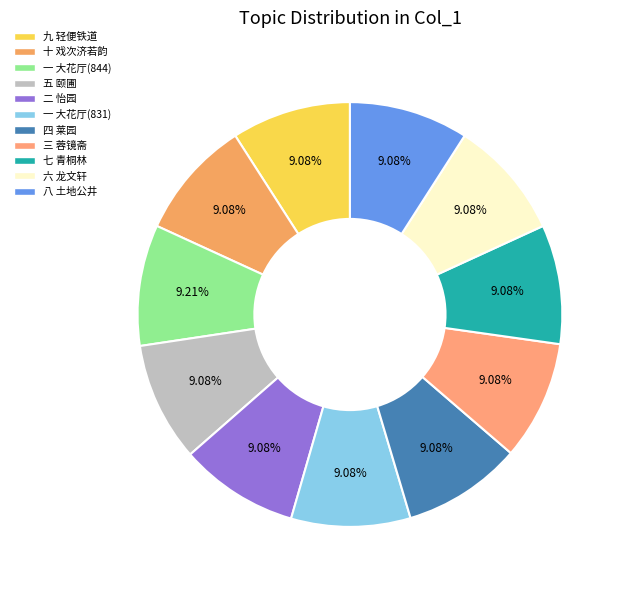

How many segments does this pie chart have?

11